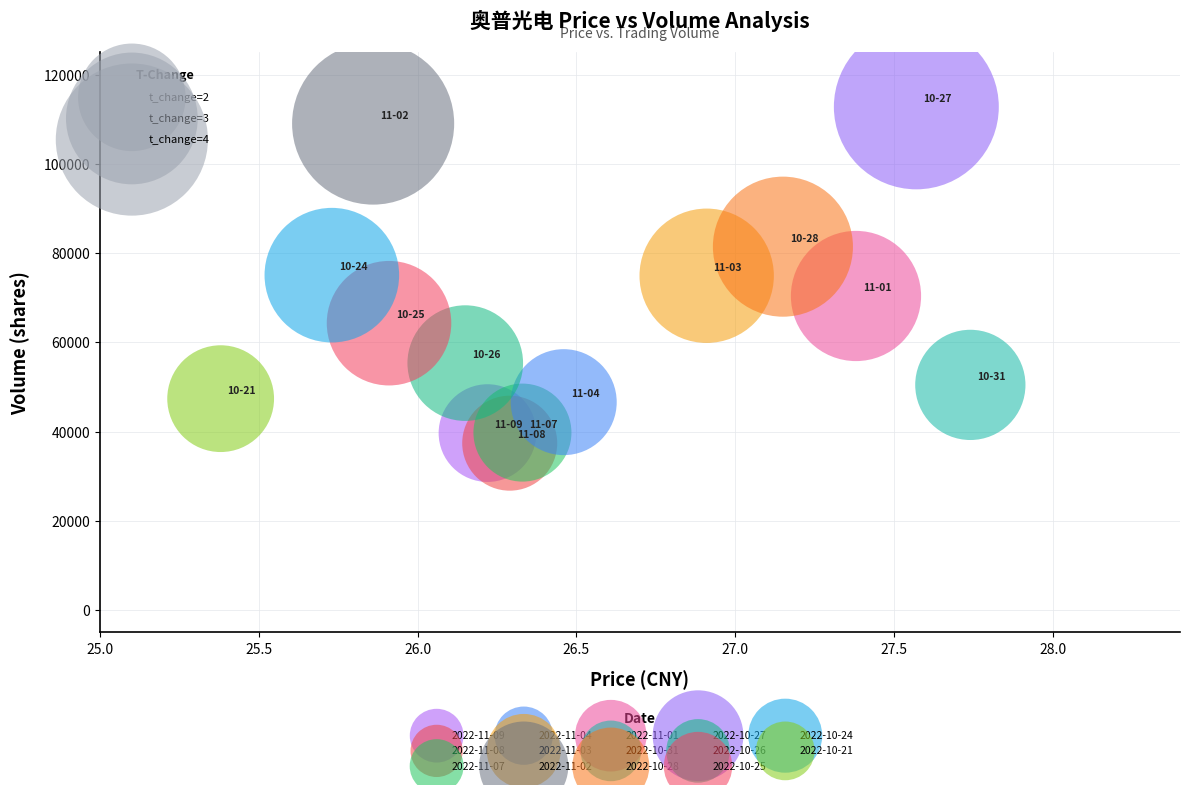

Which series contains the highest Y value?

2022-10-27